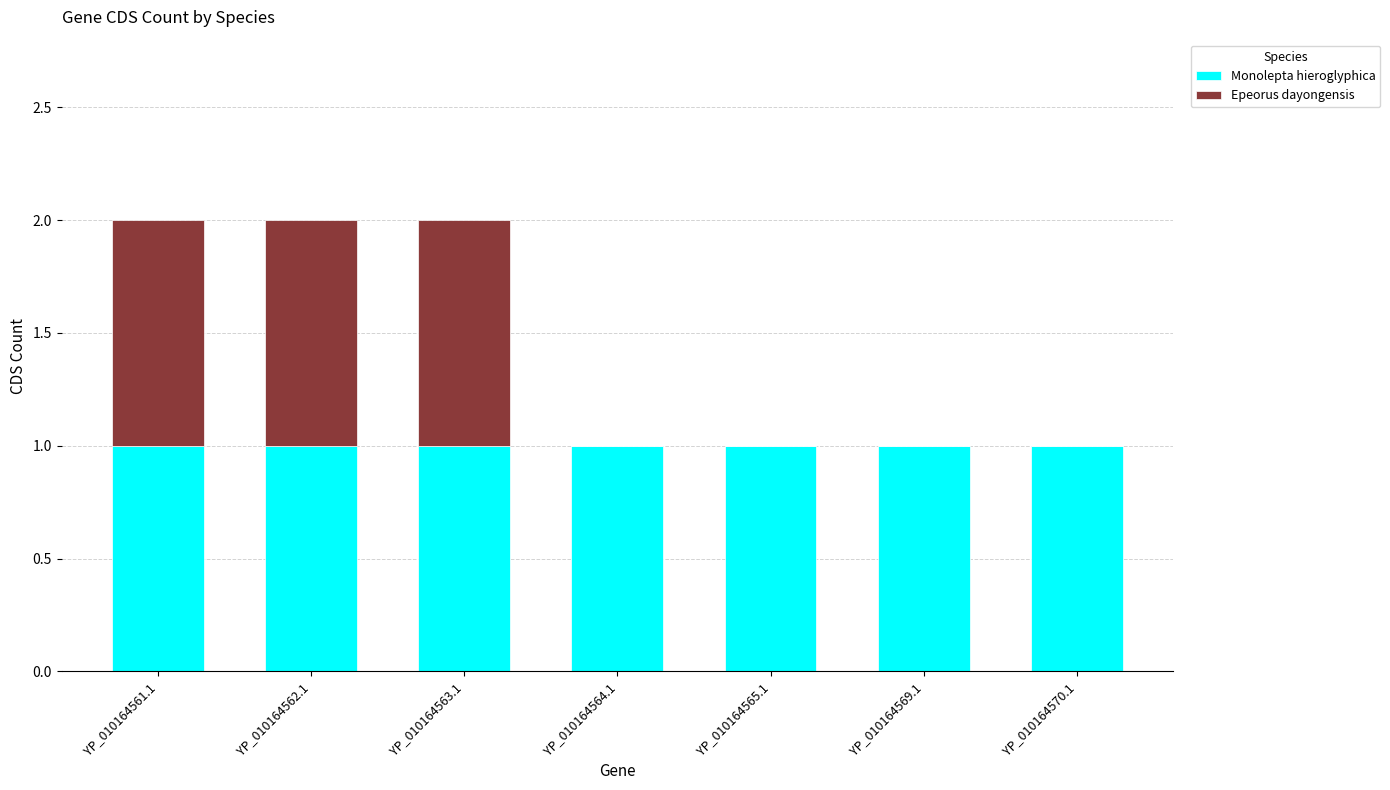

What is the sum of all Monolepta hieroglyphica values?

7